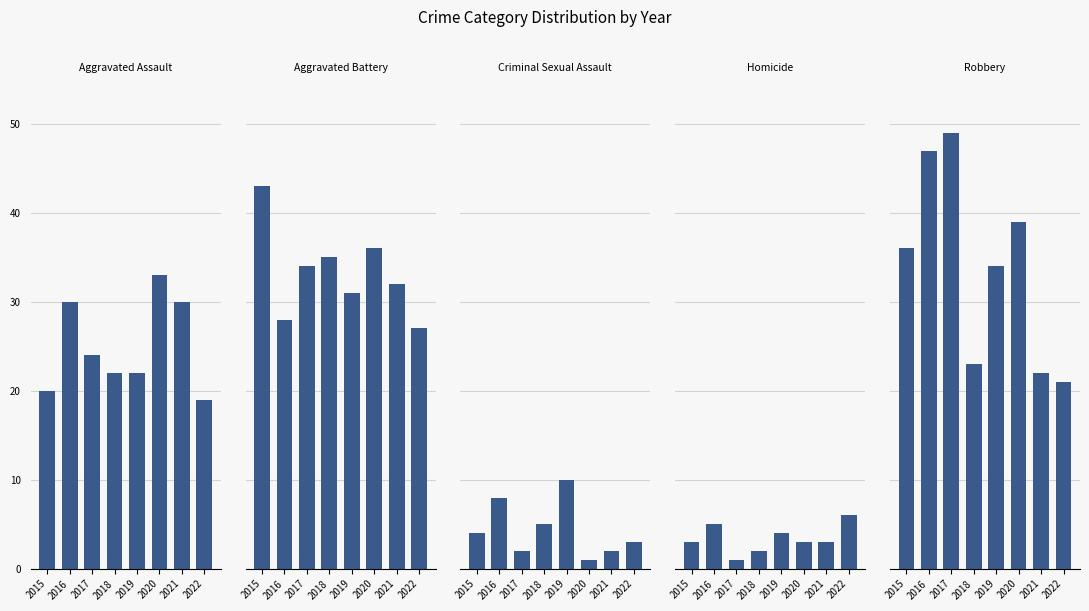

The Homicide series shows 3 at 2015. True or false?

True